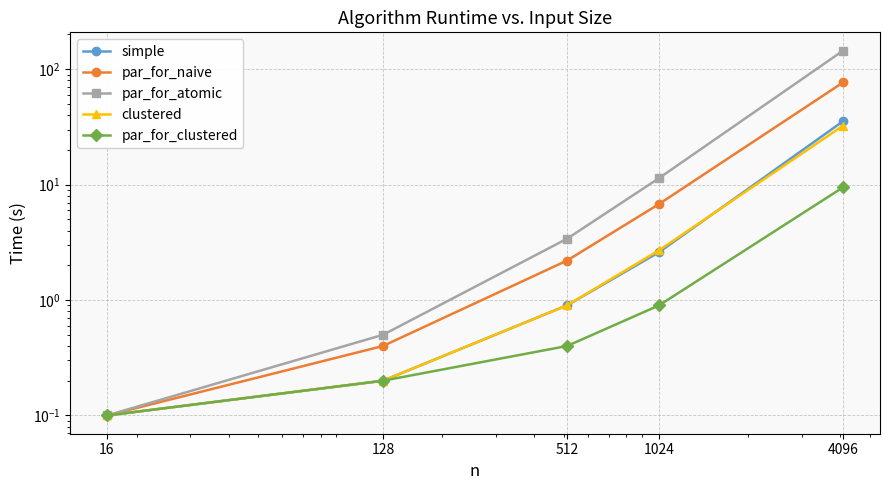

Between 4096 and 128, which is larger?

4096